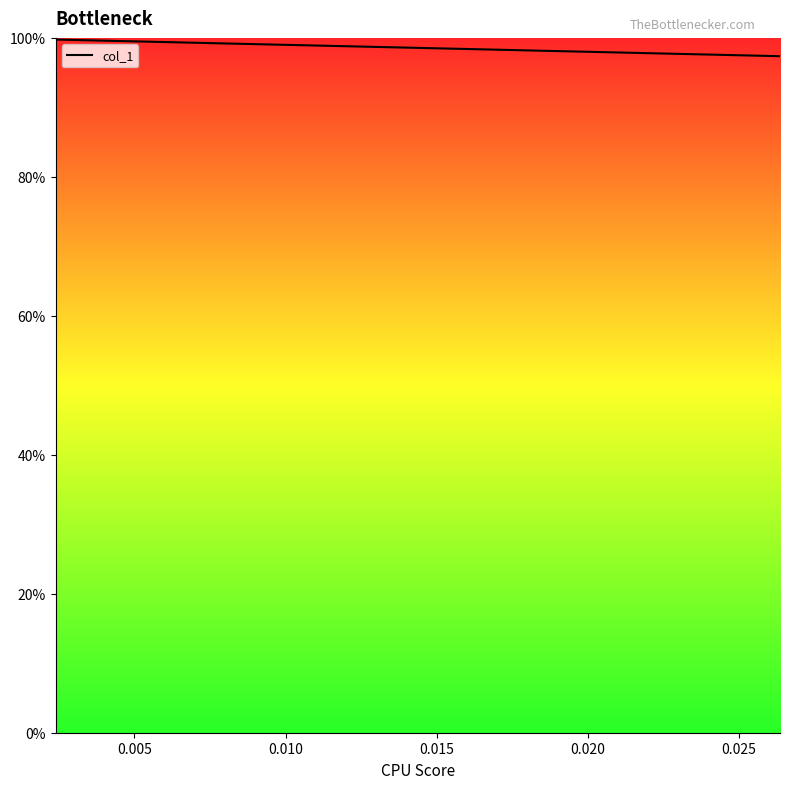

Does the chart display data point markers on the line(s)?

No